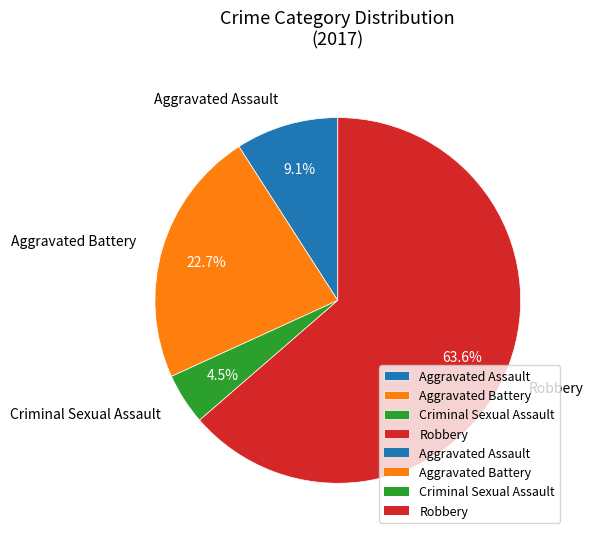

To the nearest percent, what portion does Aggravated Battery represent?

23%